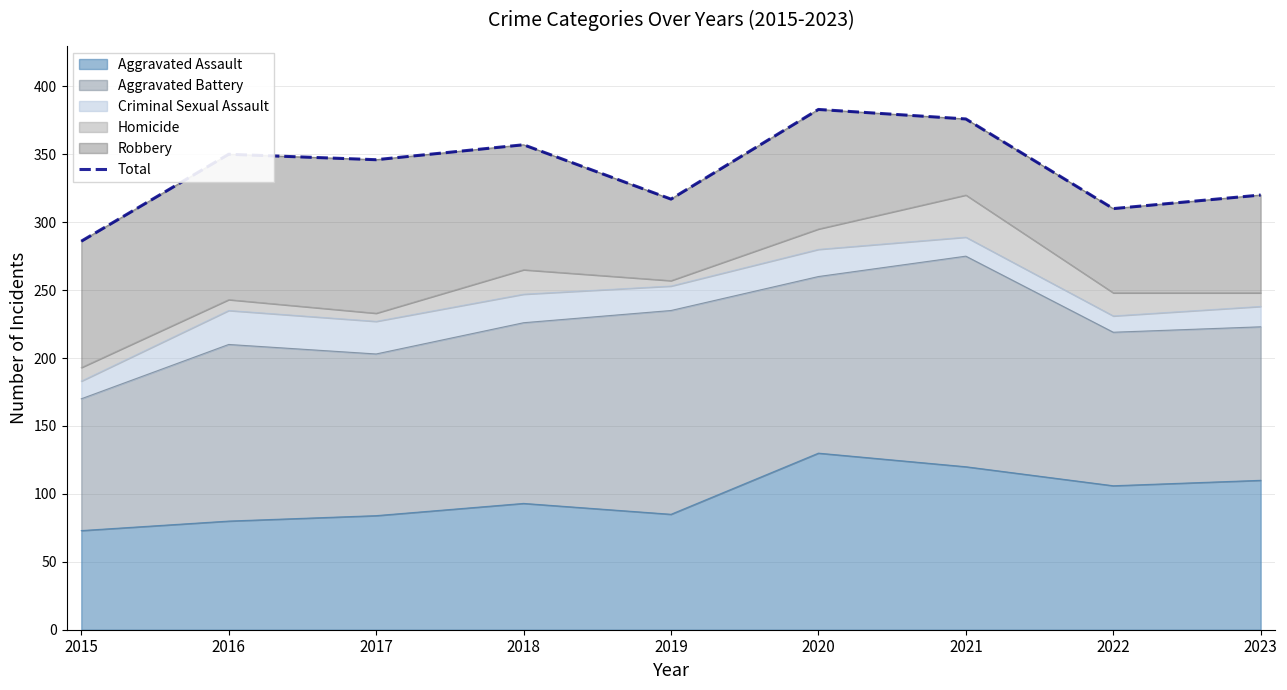

Which has a higher value, 2021 or 2023?

2021